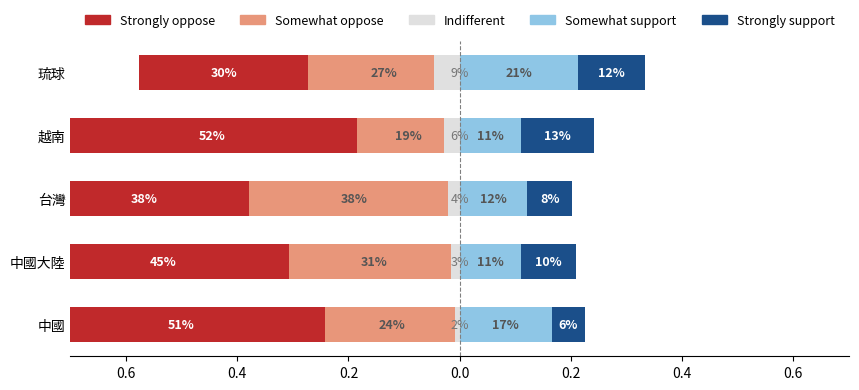

Which series has the largest range (max minus min)?

Strongly oppose